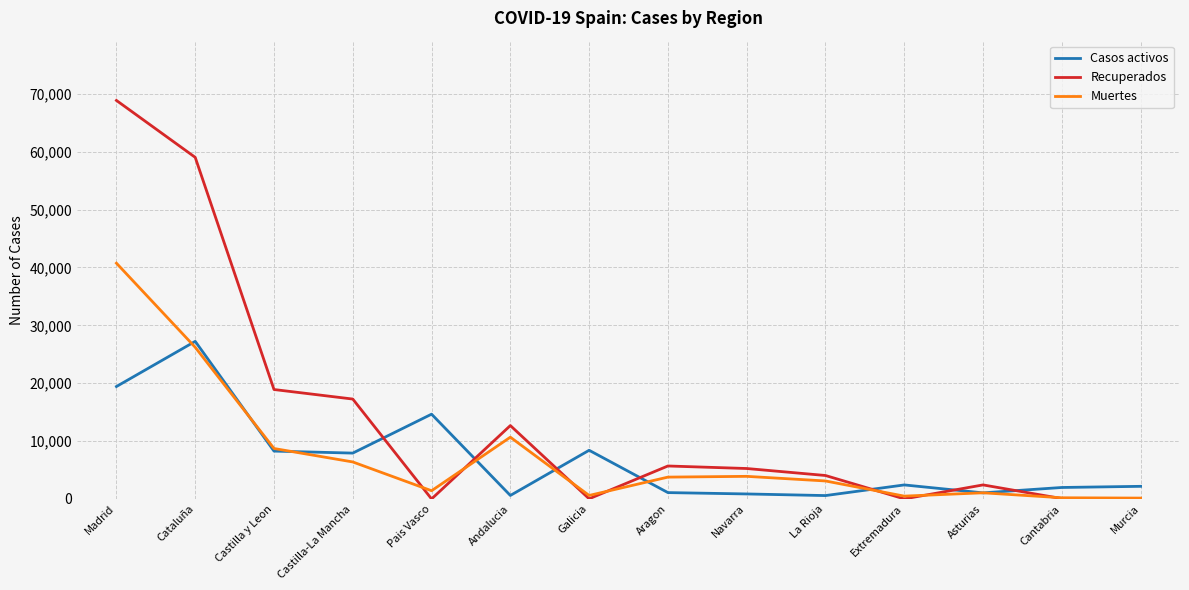

True or false: Recuperados has a value of 68852 at Madrid.

True